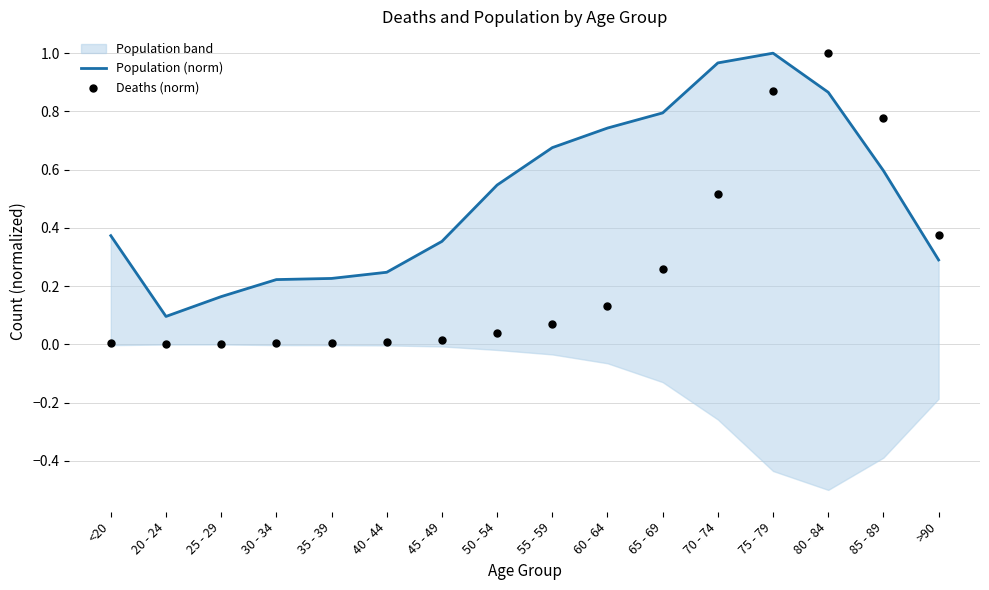

Is the value of Deaths (norm) at <20 greater than the value of Population (norm) at 75 - 79?

No